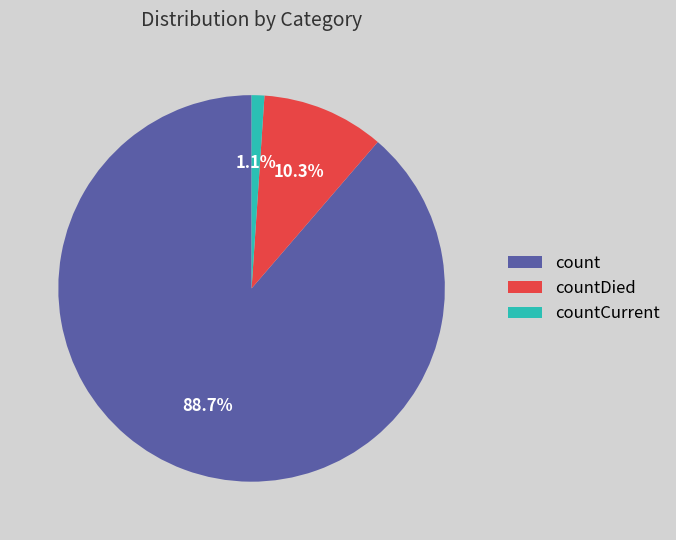

Is it true that countDied is 10% of the pie?

True